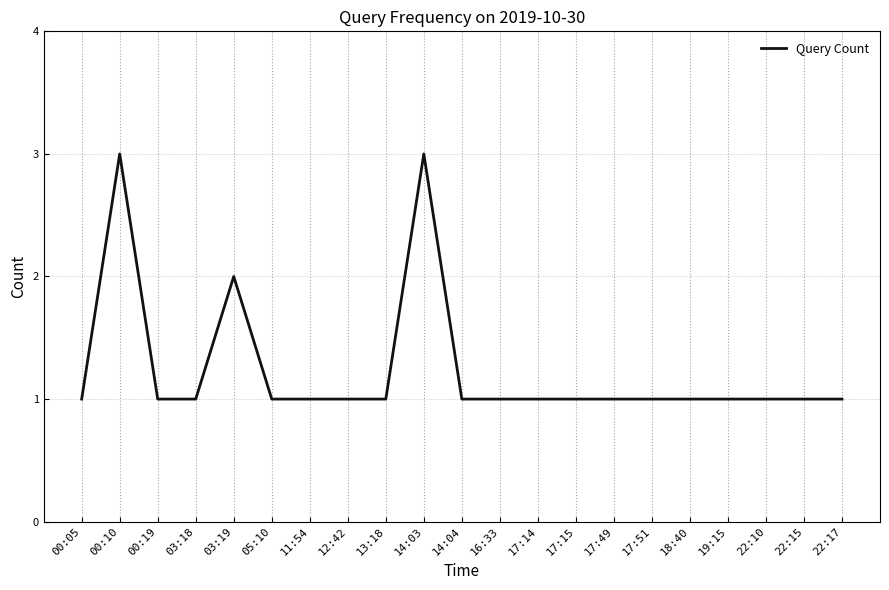

Does the chart display data point markers on the line(s)?

No